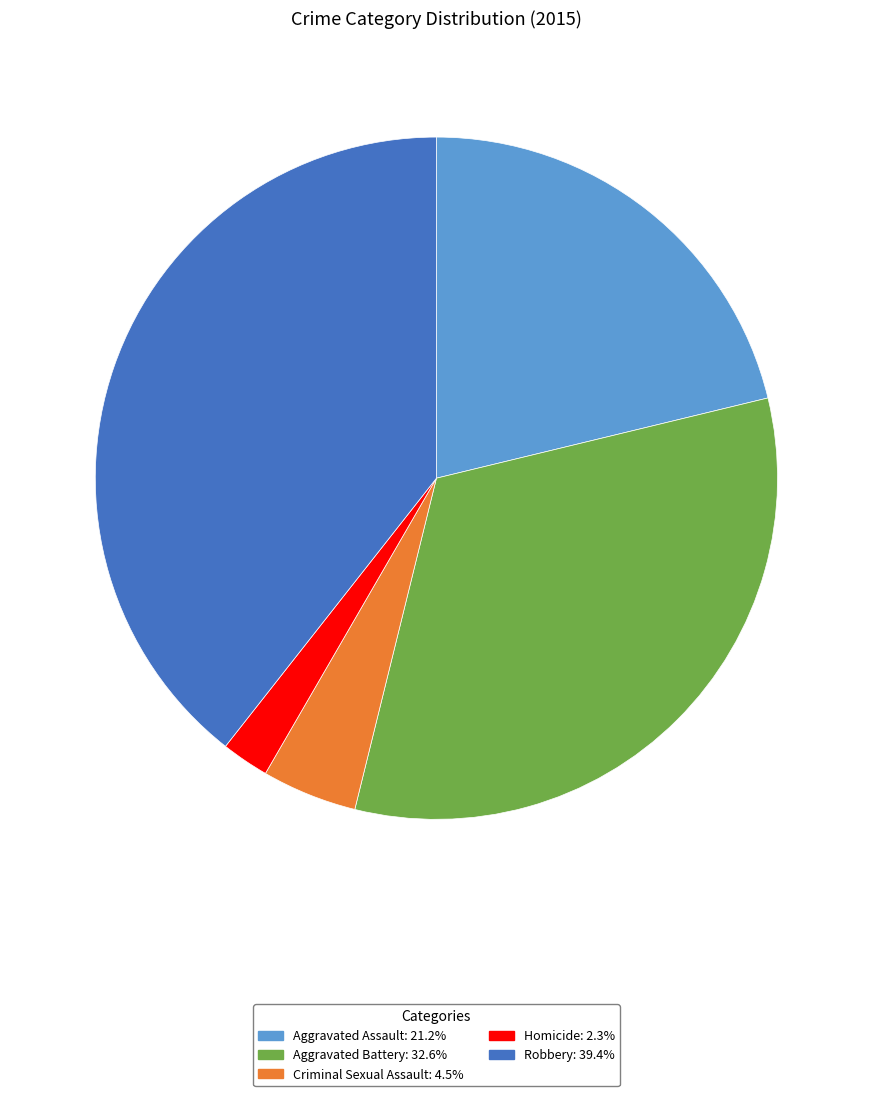

Which slice is the largest?

Robbery